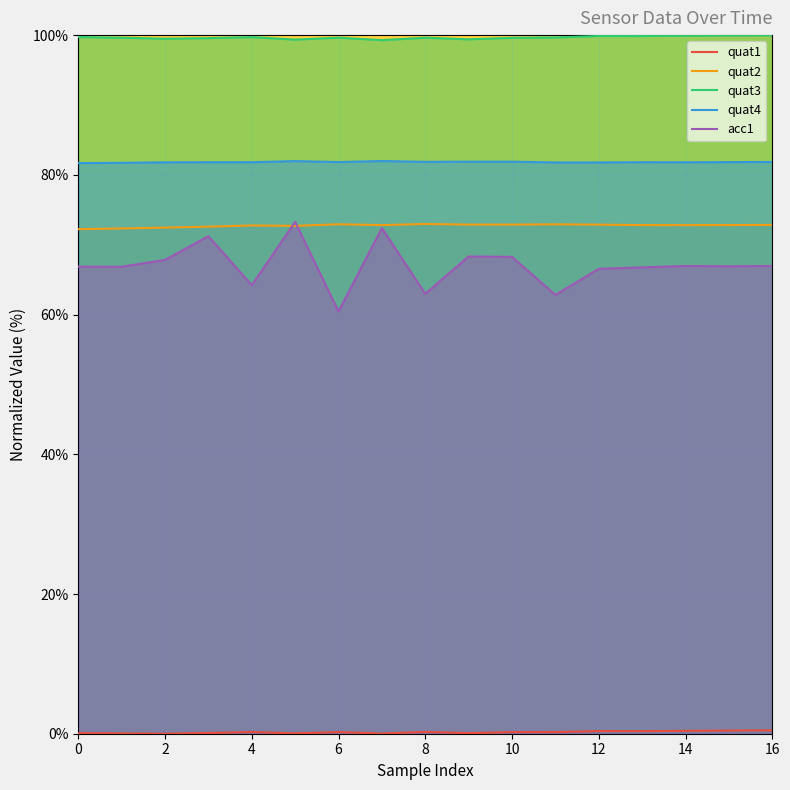

What are all the series names shown in the legend?

quat1, quat2, quat3, quat4, acc1